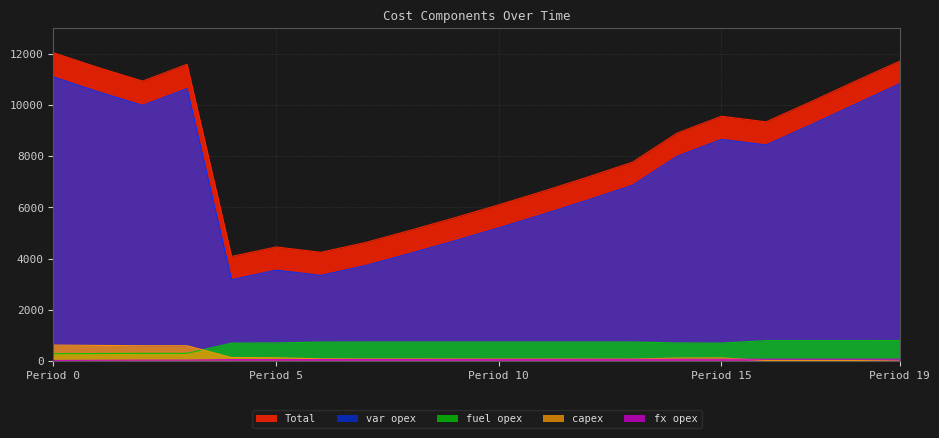

What are all the series names shown in the legend?

var opex, Total, fx opex, capex, fuel opex